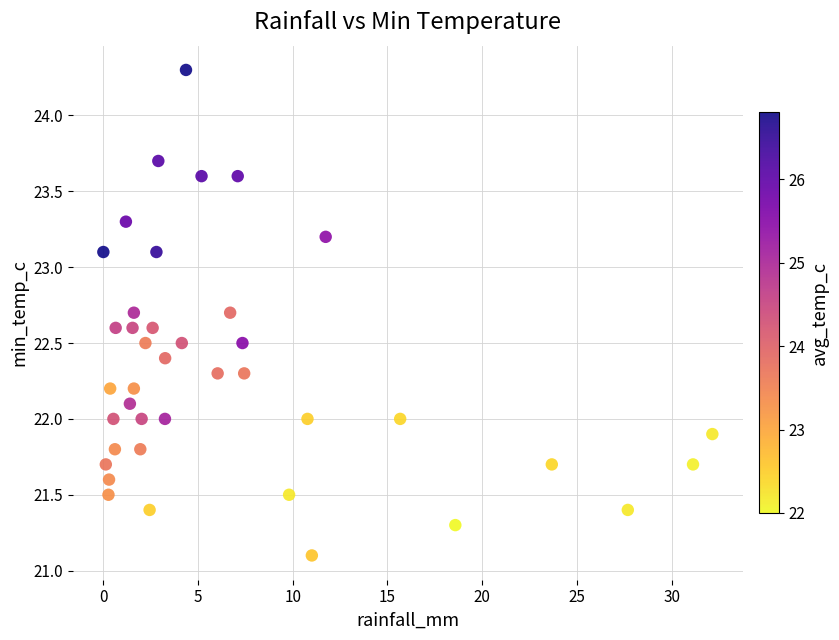

What is the range of X values (max minus min)?

32.1